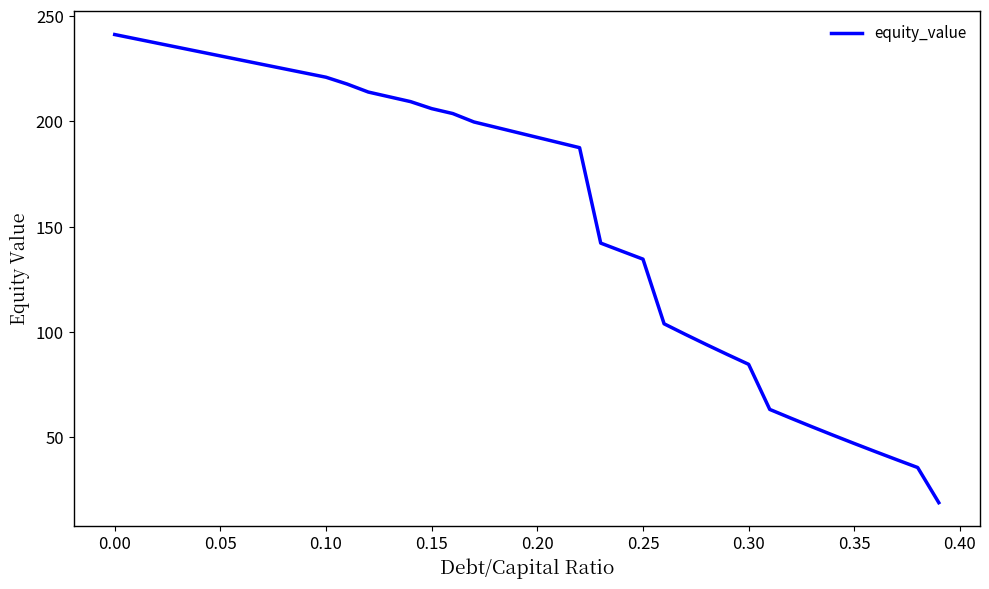

What is the minimum value shown in the chart?

19.0